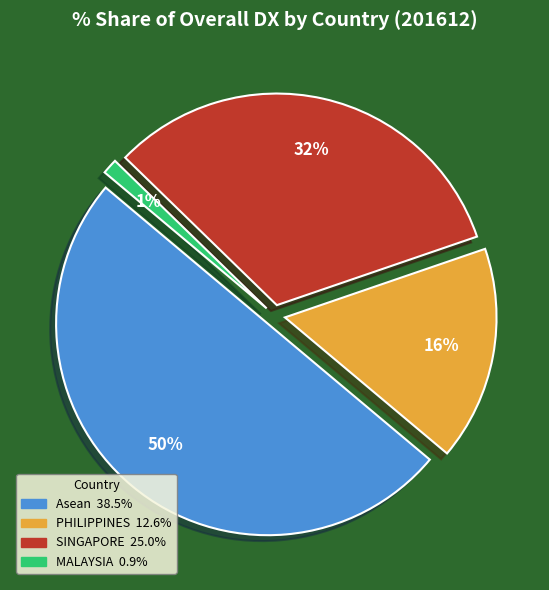

To the nearest percent, what is the average slice percentage?

25%